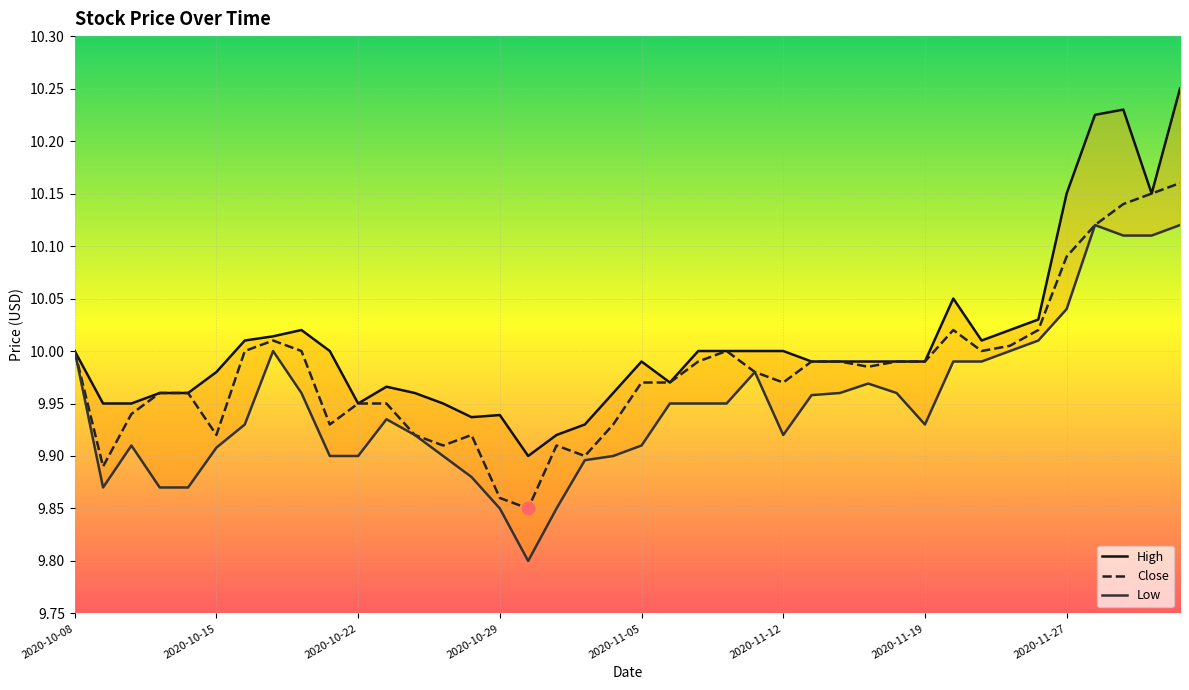

Is the value of High at 39 greater than the value of Low at 2020-11-19?

Yes